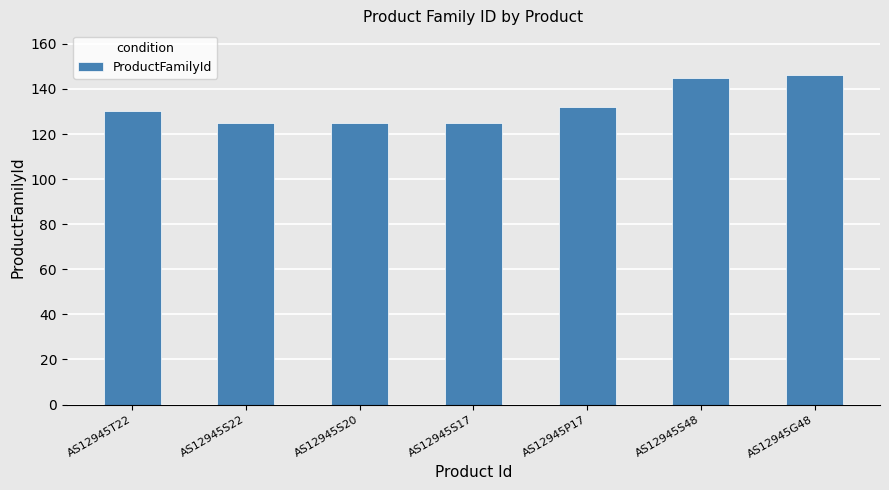

What is the average value?

133